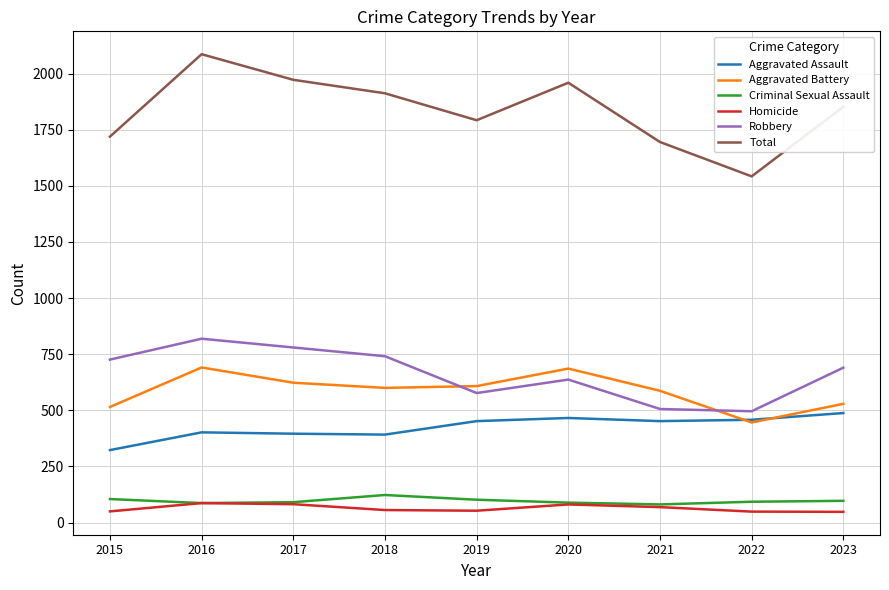

Which series changed the most between 2018 and 2022?

Total